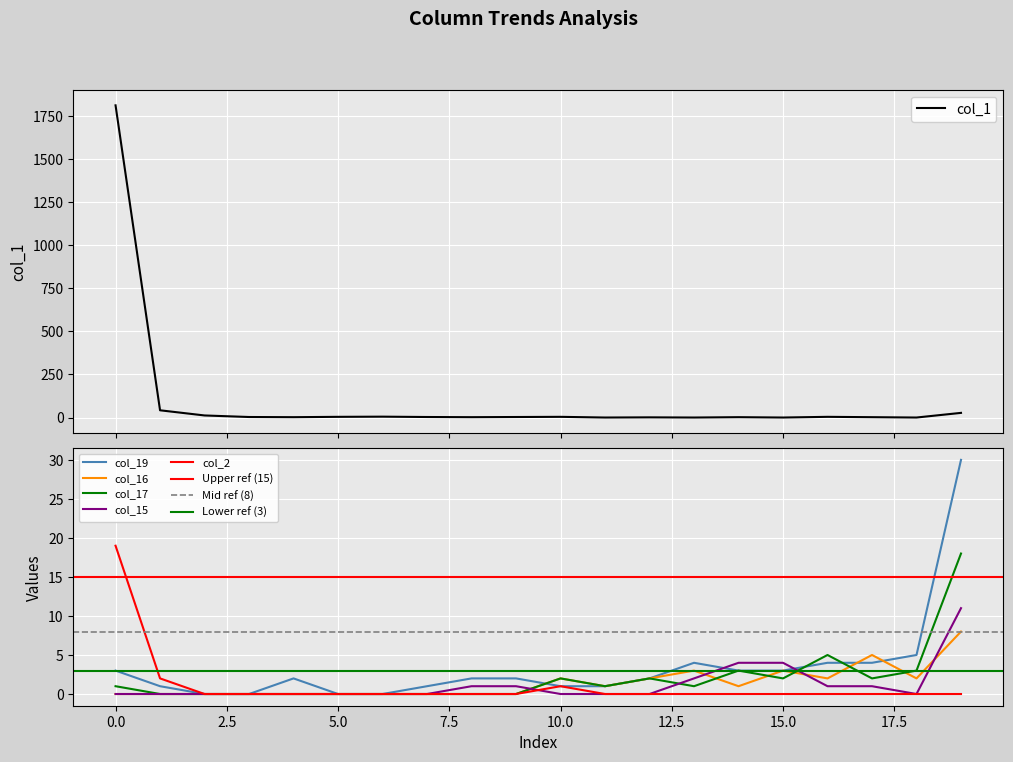

What value does the col_16 series have at 14?

1